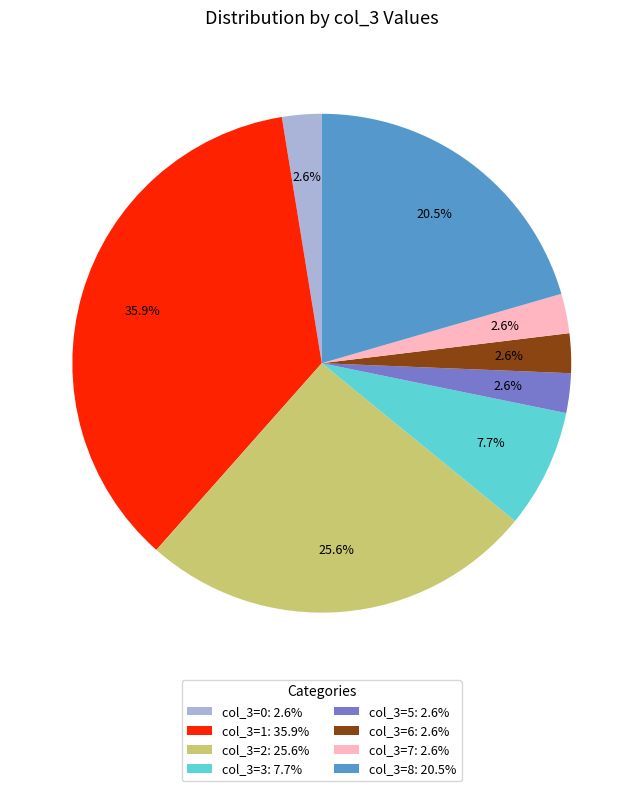

Which slice is the largest?

col_3=1: 35.9%